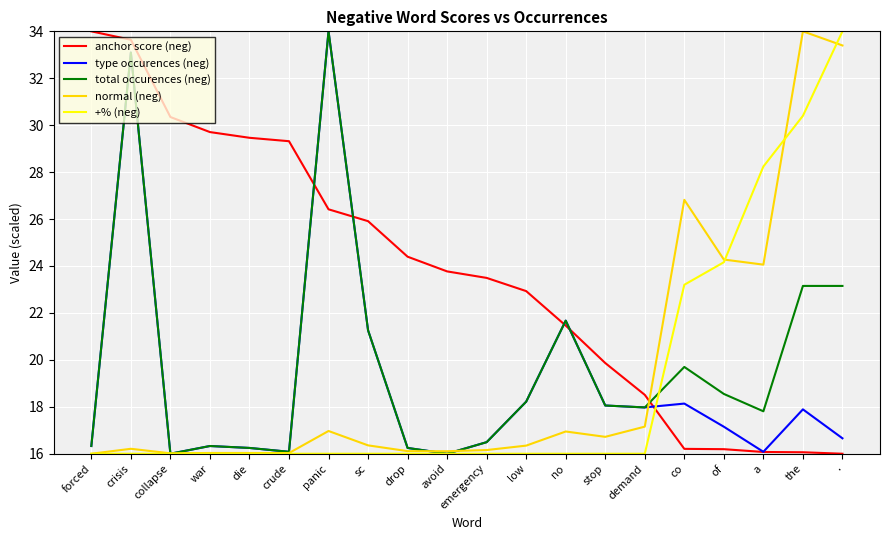

True or false: anchor score (neg) has a value of 25.9 at sc.

True